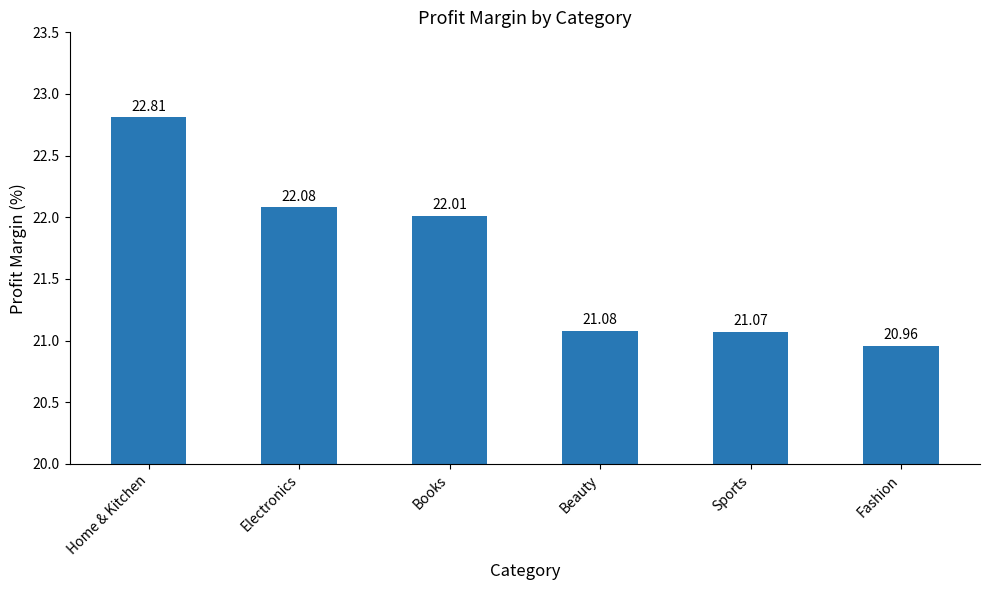

What is the value of the 1st bar from the left?

22.8